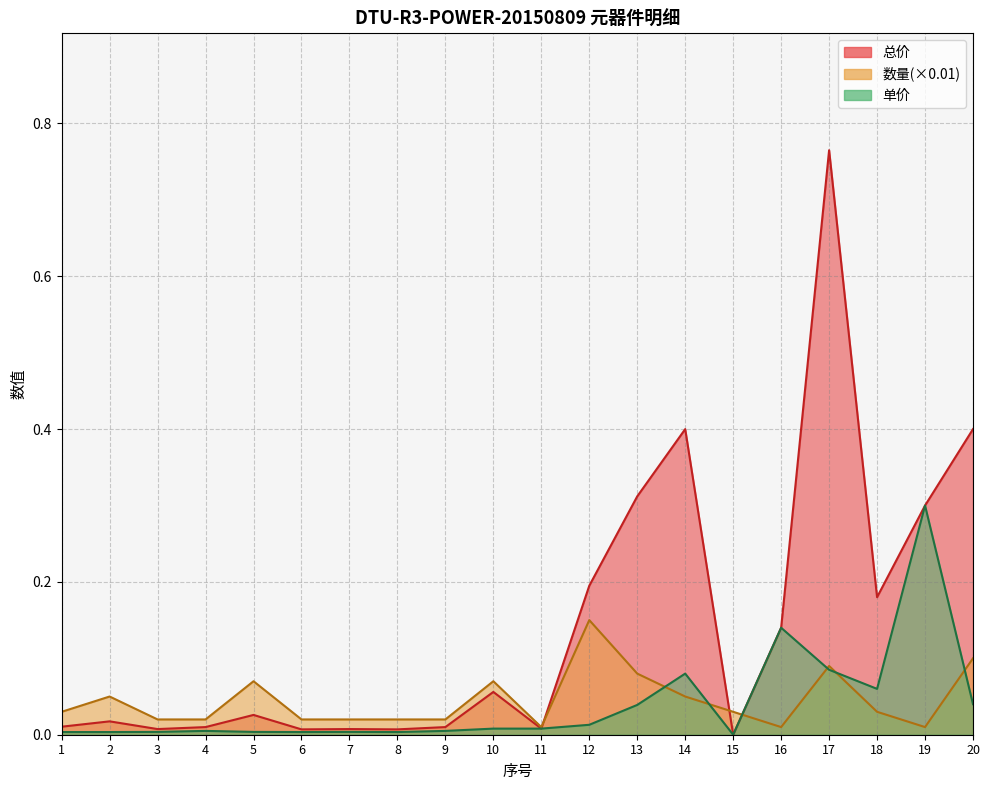

Reading left to right, list all the values displayed in this chart.

总价: 1=0.0	2=0.0	3=0.0	4=0.0	5=0.0	6=0.0	7=0.0	8=0.0	9=0.0	10=0.1	11=0.0	12=0.2	13=0.3	14=0.4	15=0.0	16=0.1	17=0.8	18=0.2	19=0.3	20=0.4
数量: 1=0.0	2=0.1	3=0.0	4=0.0	5=0.1	6=0.0	7=0.0	8=0.0	9=0.0	10=0.1	11=0.0	12=0.1	13=0.1	14=0.1	15=0.0	16=0.0	17=0.1	18=0.0	19=0.0	20=0.1
单价: 1=0.0	2=0.0	3=0.0	4=0.0	5=0.0	6=0.0	7=0.0	8=0.0	9=0.0	10=0.0	11=0.0	12=0.0	13=0.0	14=0.1	15=0.0	16=0.1	17=0.1	18=0.1	19=0.3	20=0.0